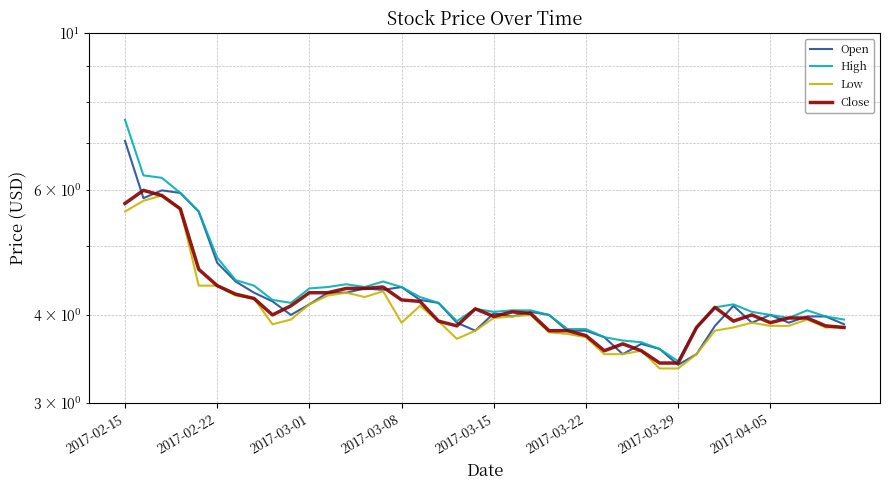

Count the number of data series in this chart.

4